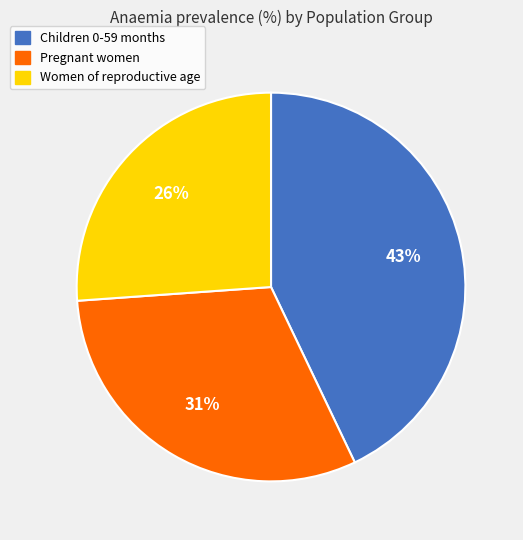

What percentage is the Women of reproductive age slice, to the nearest percent?

26%